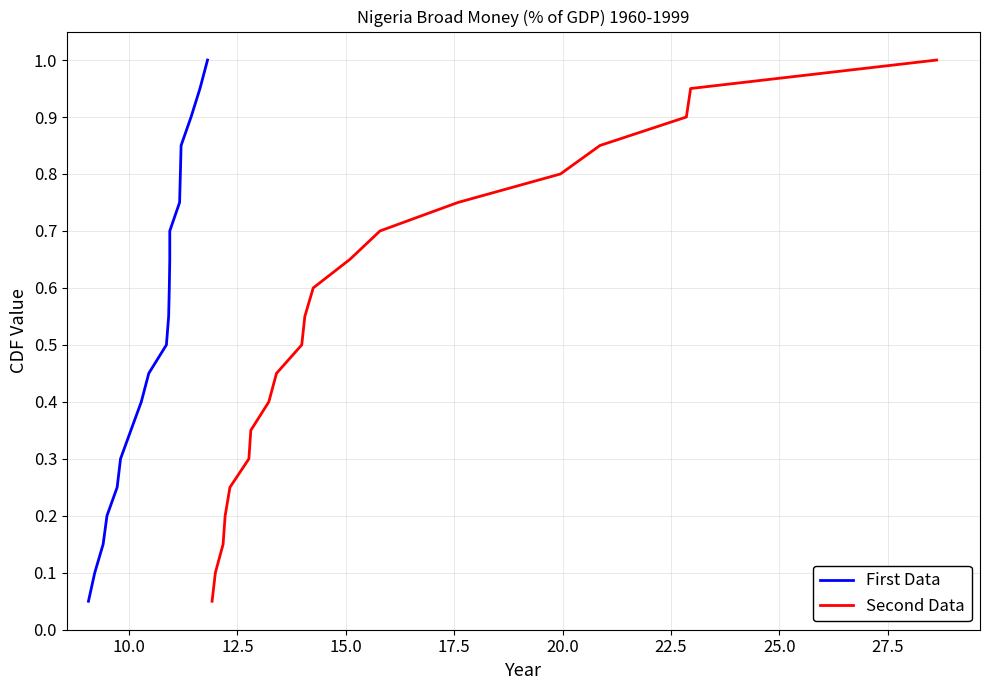

List the series in order of their peak value, lowest first.

First Data, Second Data